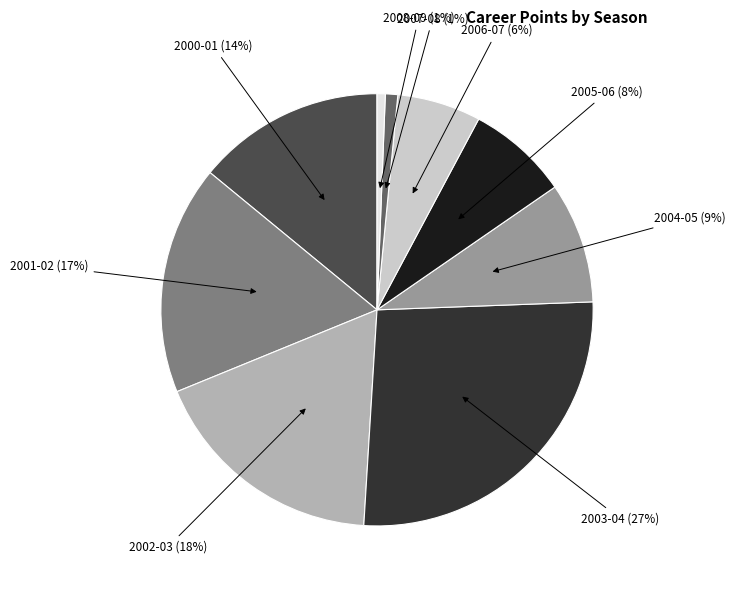

True or false: 2000-01 accounts for 14% of the total.

True